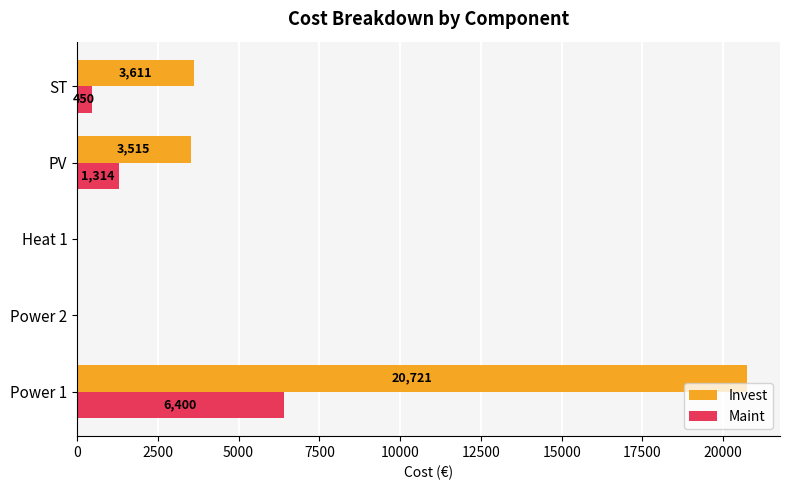

What is the maximum value for Maint?

6400.0